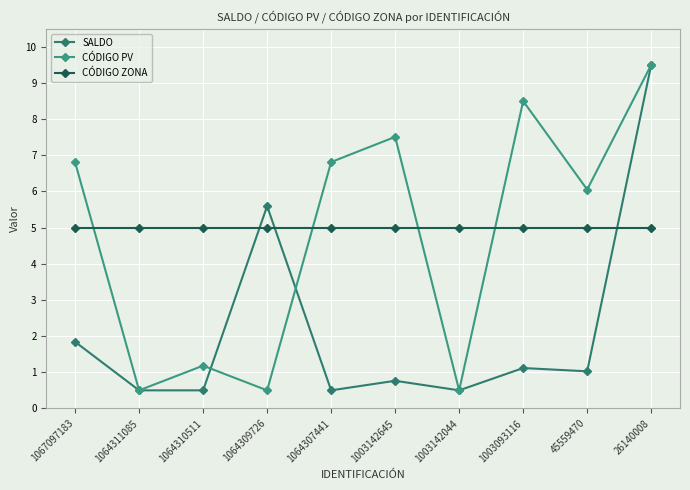

At which label is SALDO closest to 5?

1064309726